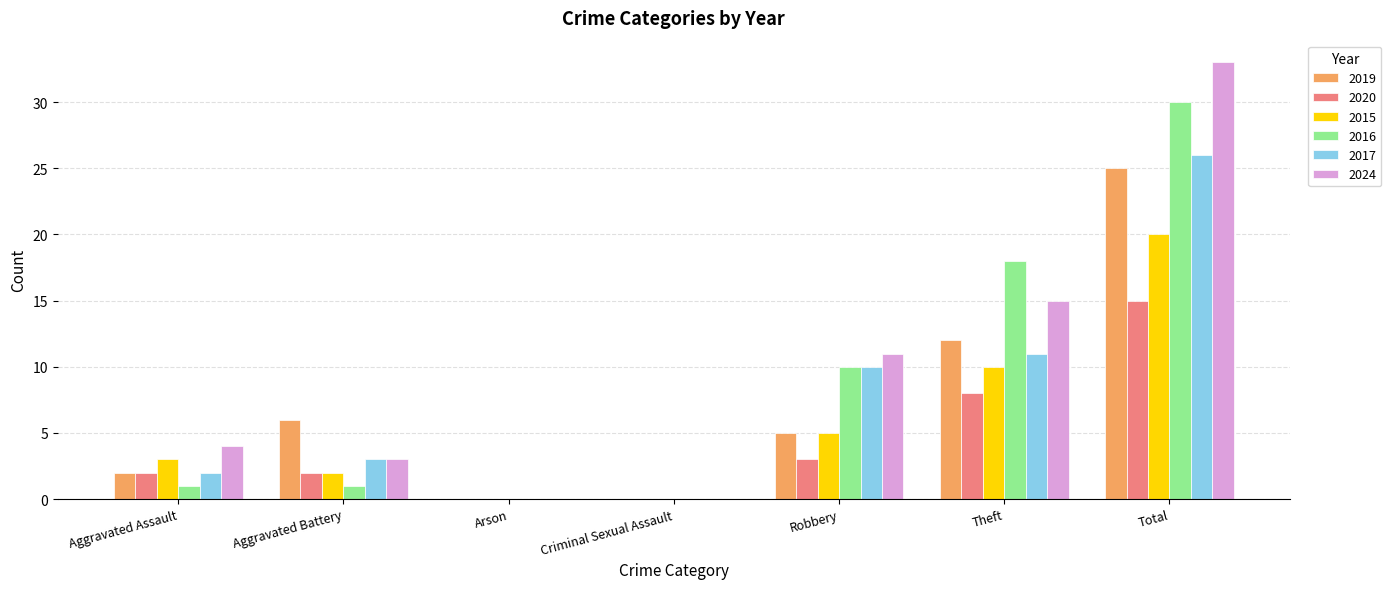

The 2019 series shows 5 at Robbery. True or false?

True